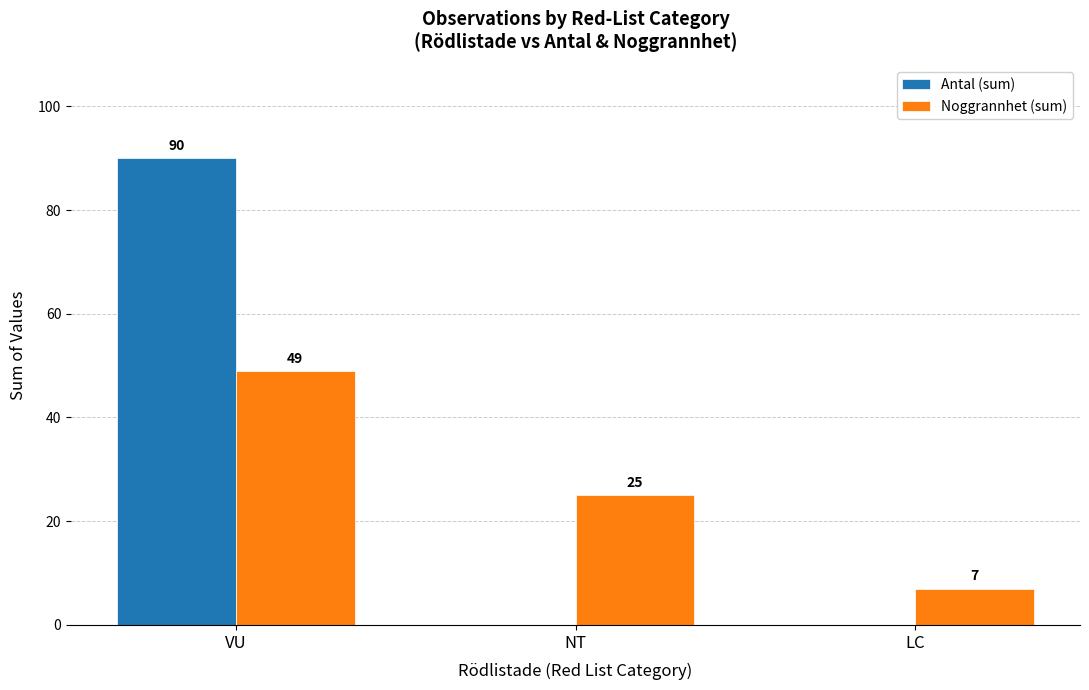

Is the value of Noggrannhet (sum) at VU greater than the value of Antal (sum) at LC?

Yes